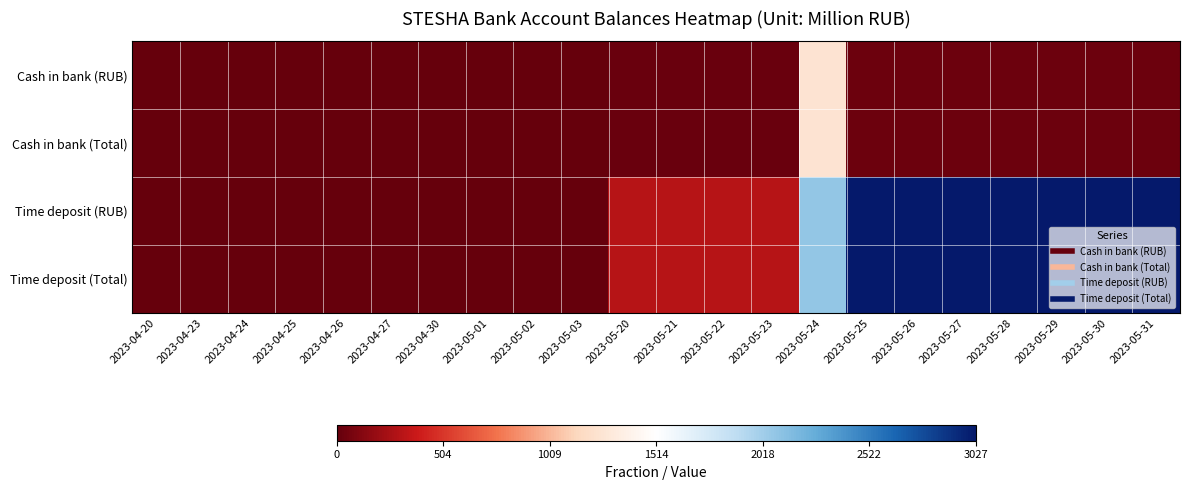

What is the total value across all series at 2023-05-30?

6114.6